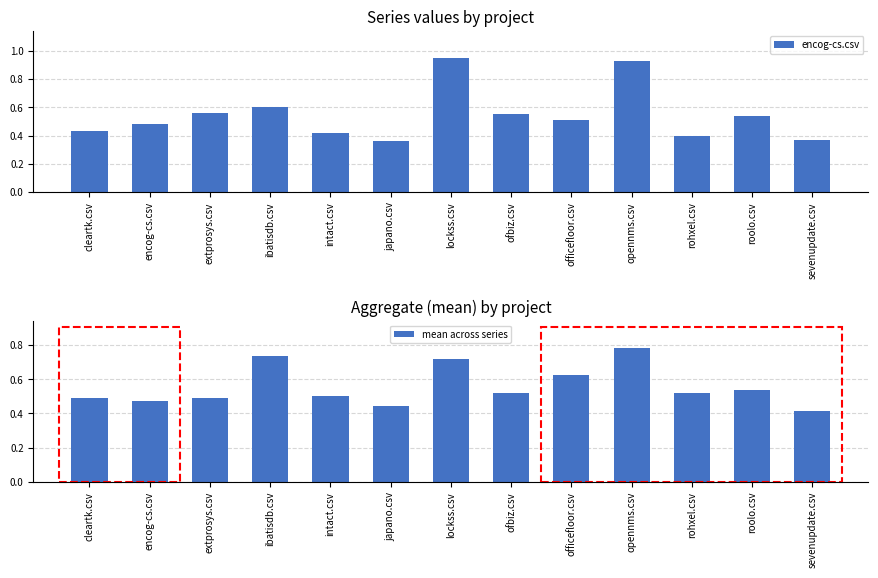

Rank the series at sevenupdate.csv from lowest to highest value.

encog-cs.csv, mean across series